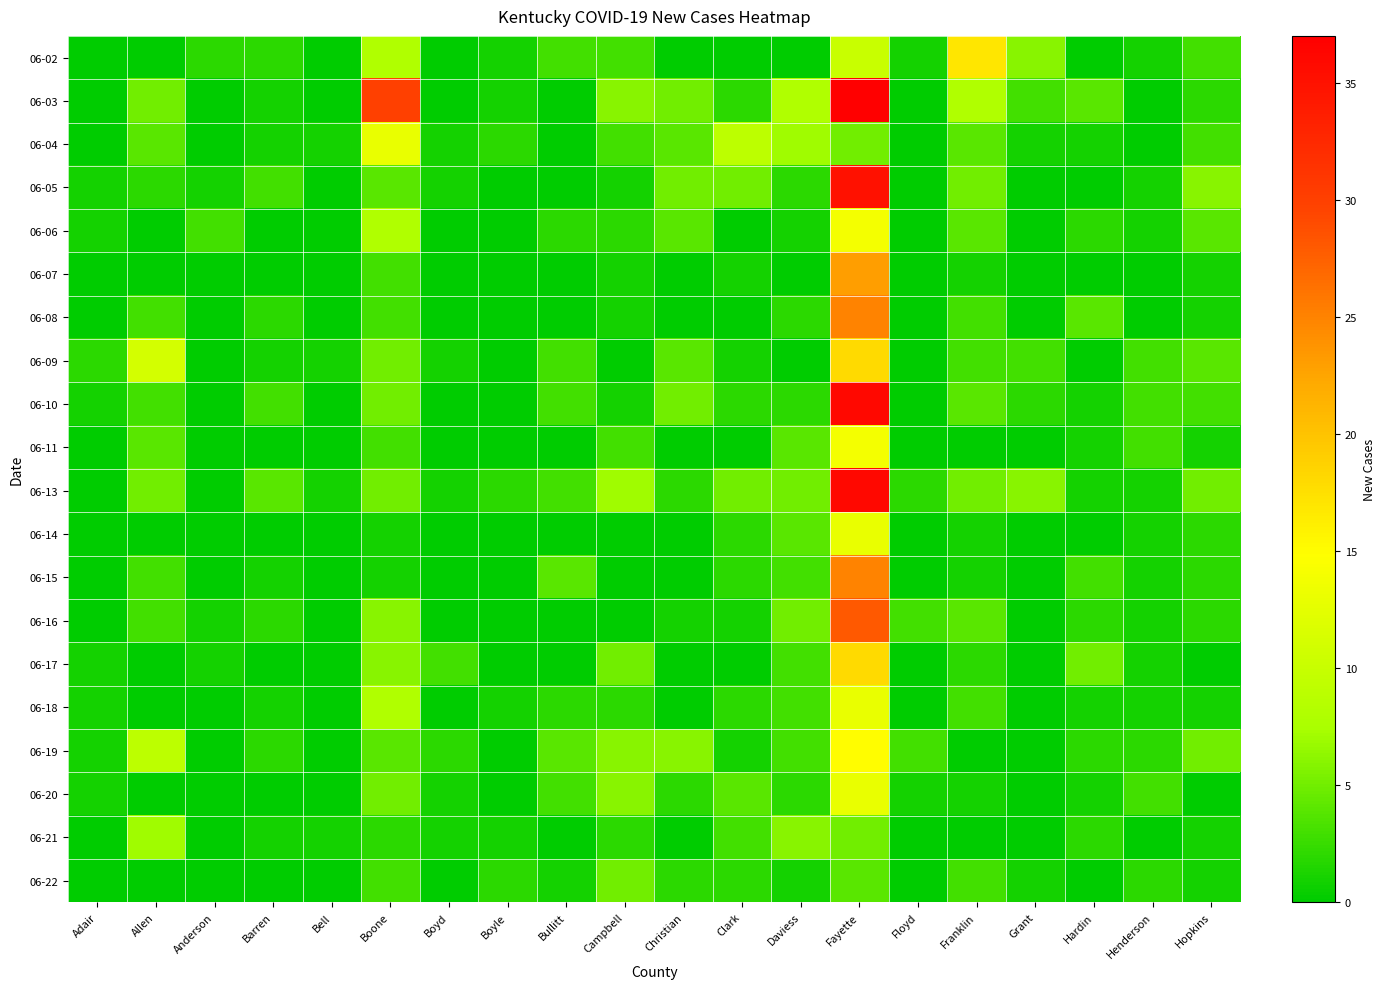

How many series are shown in this chart?

20